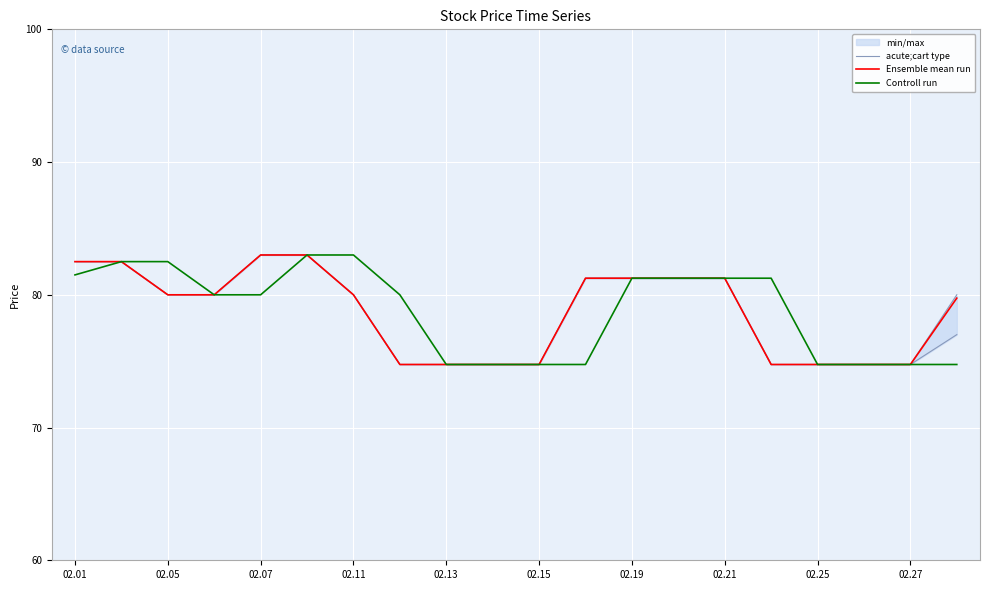

Is the value of Ensemble mean run at 02.05 greater than the value of Controll run at 02.13?

Yes